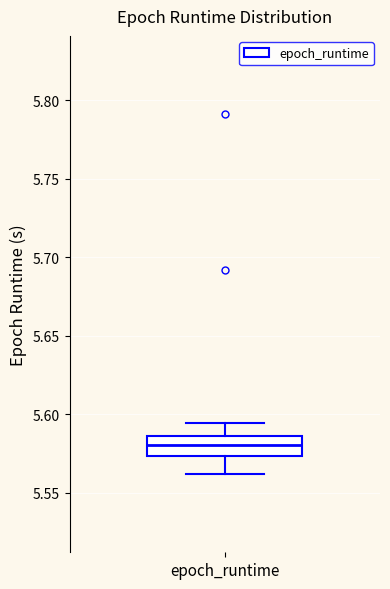

Read this box plot against the y-axis: the position of the median line, the range covered by the box, and the ends of both whiskers. The values are not printed on the chart, so give them approximately, as read against the axis.

median 5.580, box 5.575 to 5.585, whiskers 5.560 to 5.595